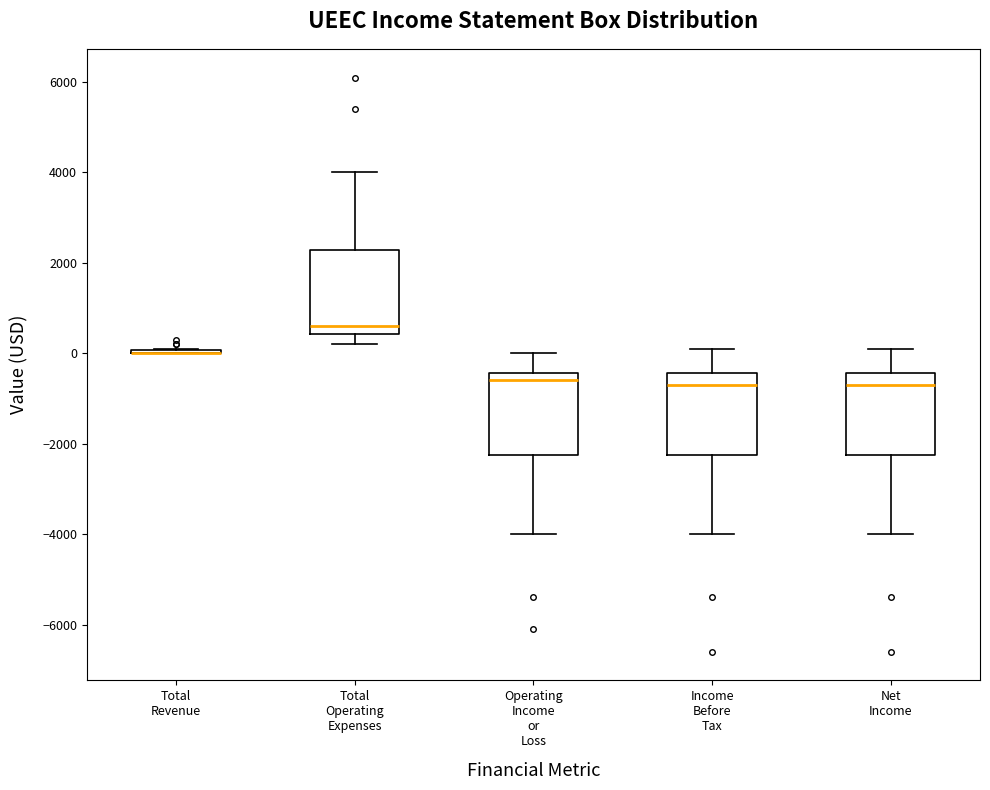

Where does the lower whisker of the box for Net Income end on the y-axis? The values are not printed on the chart, so give them approximately, as read against the axis.

-4000